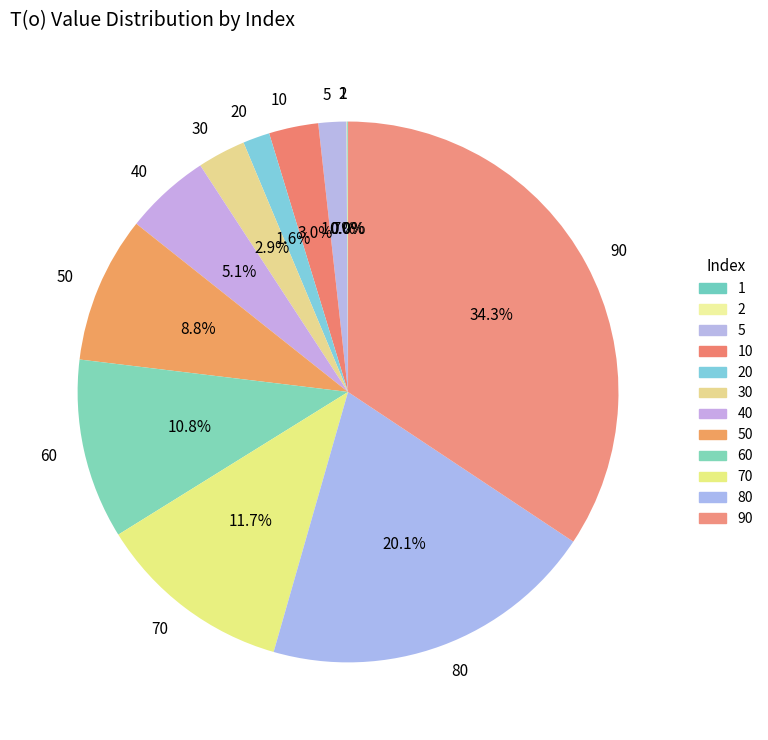

Does 40 account for over 50% of the chart?

No